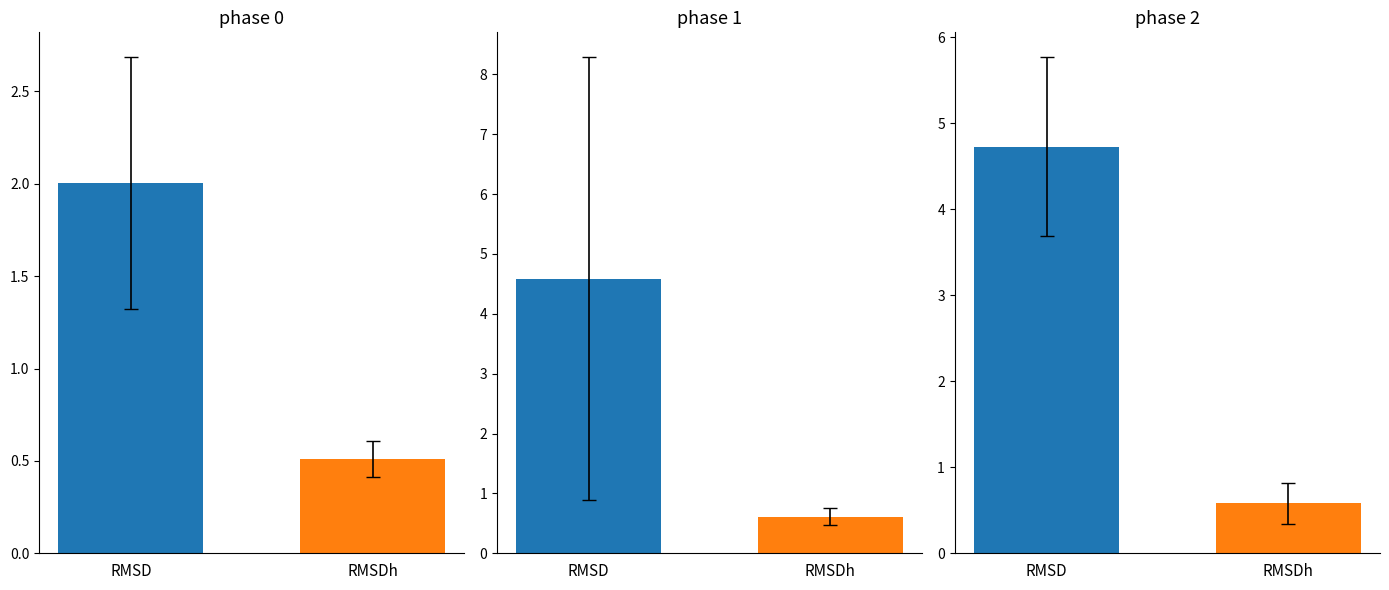

How many distinct data groups are displayed?

2